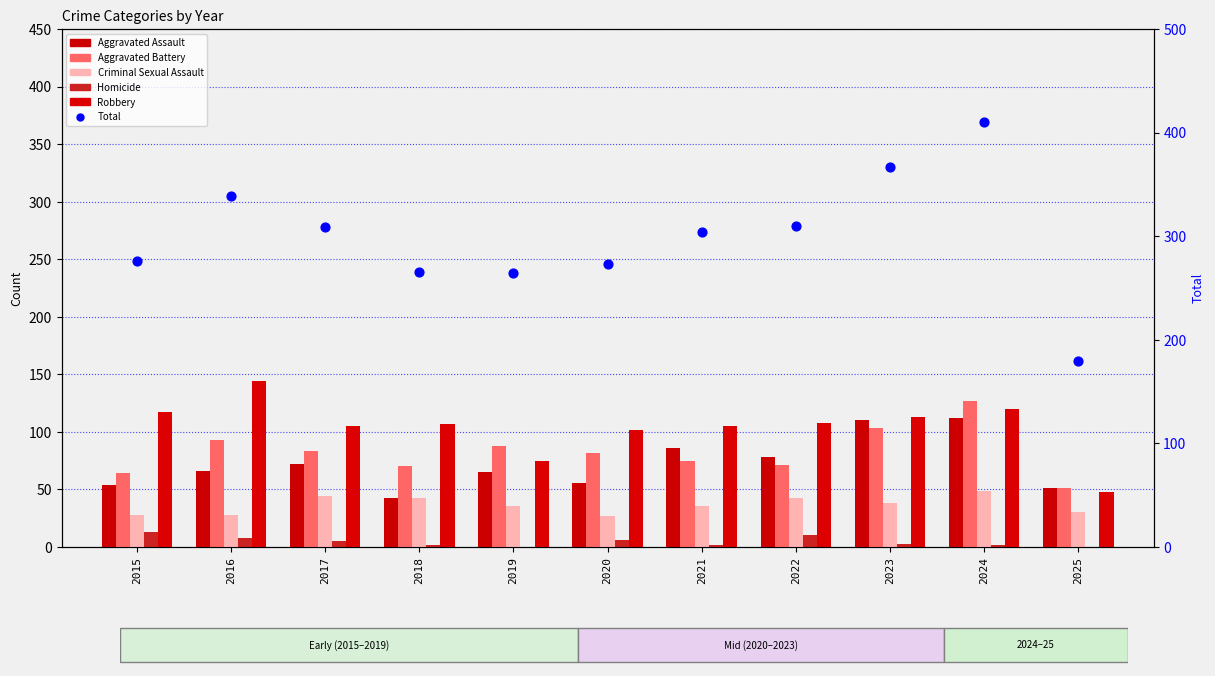

Is the value of Robbery at 2017 greater than the value of Homicide at 2019?

Yes